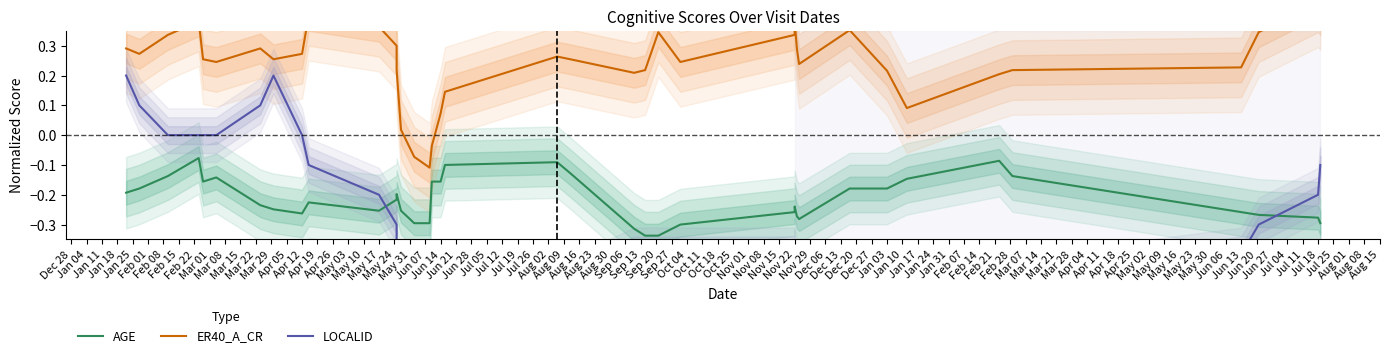

List the series in order of their overall mean, highest first.

ER40_A_CR, AGE, LOCALID